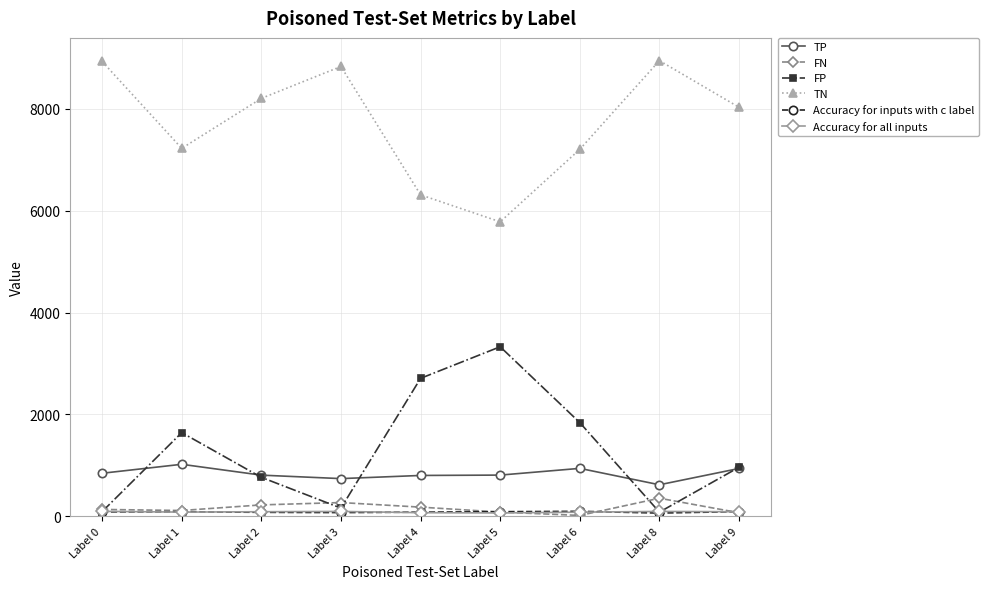

True or false: TP and Accuracy for all inputs intersect in this chart.

False